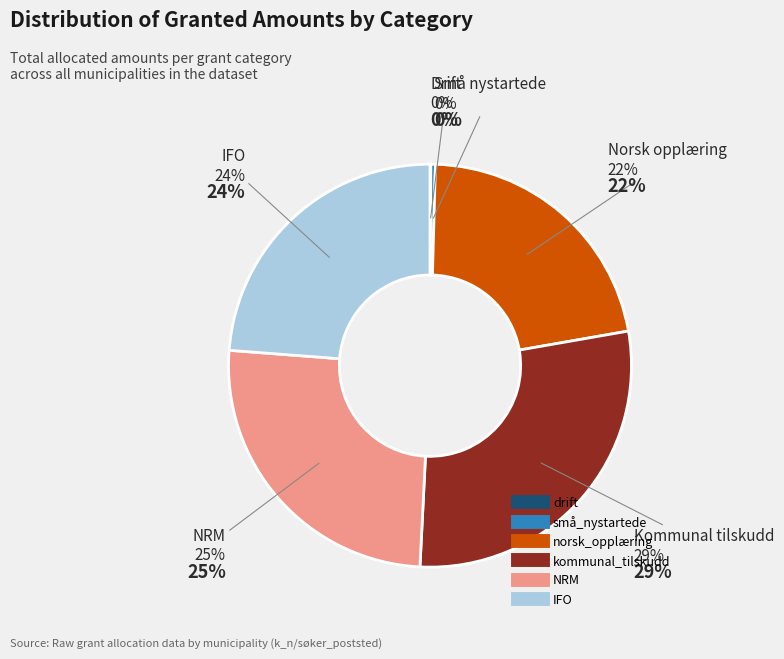

What portion of the pie excludes små_nystartede?

99.6%